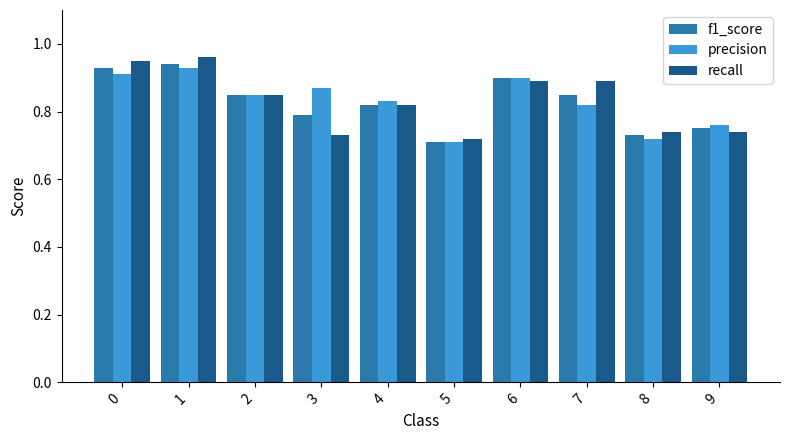

Is the value of precision at 0 greater than the value of recall at 8?

Yes